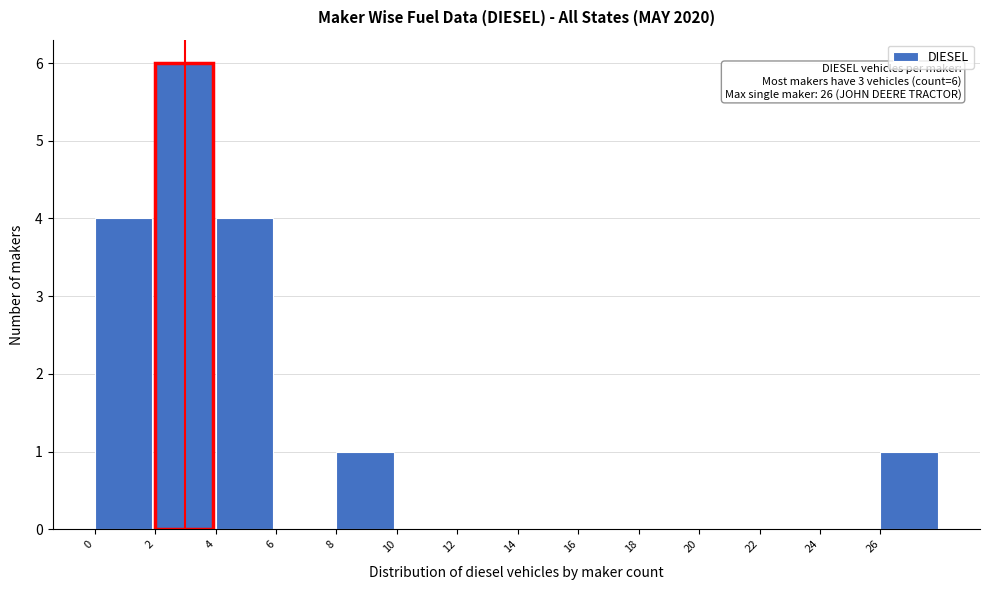

Over which range of the x-axis is the bar tallest?

2 to 4